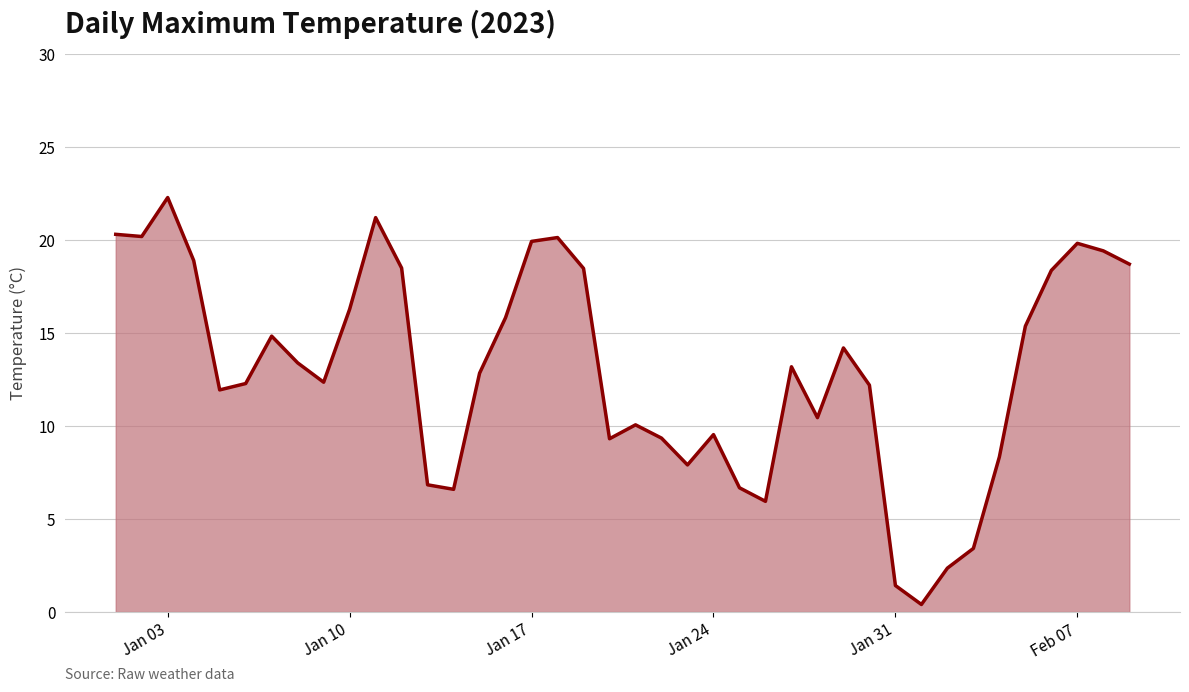

How many lines are shown in the chart?

1